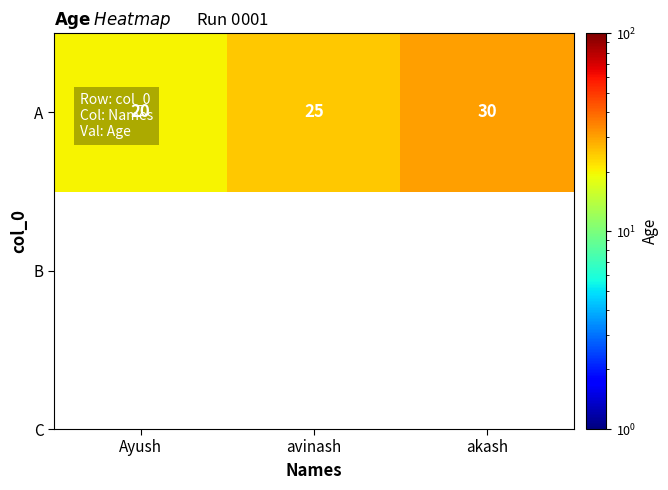

How many values are between 20 and 30?

3